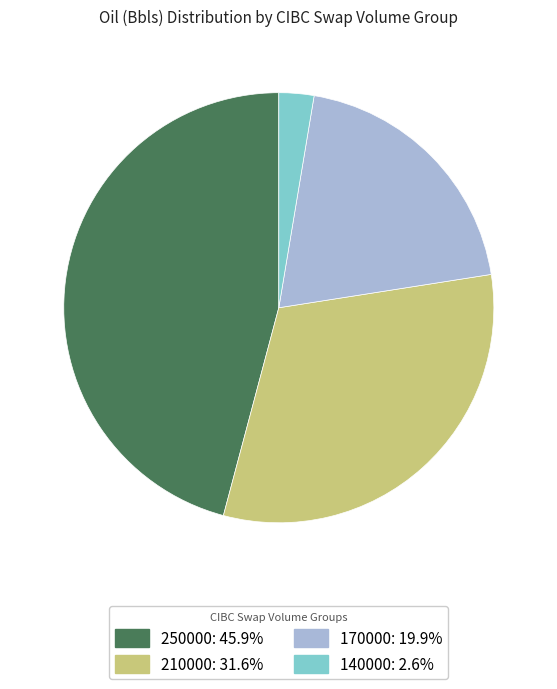

Is the sum of 170000: 19.9% and 250000: 45.9% greater than half?

Yes